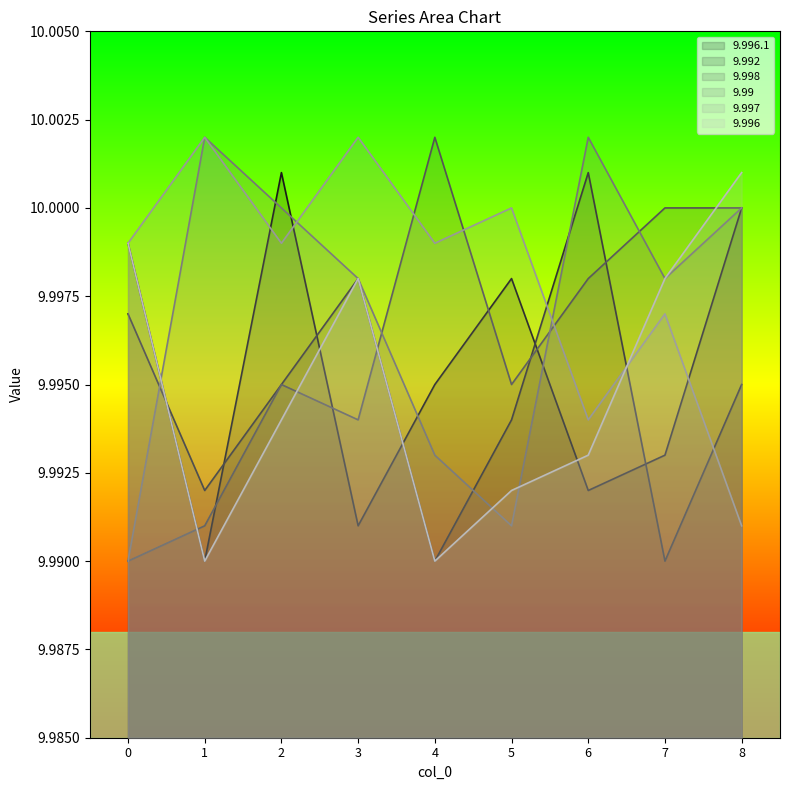

Between which two adjacent categories do 9.997 and 9.992 first intersect?

5 and 6